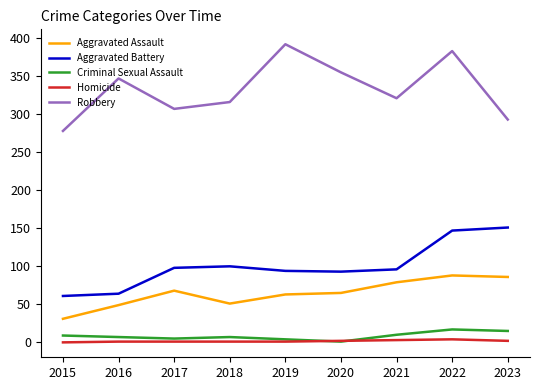

In Criminal Sexual Assault, how many points are higher than both neighbors (excluding endpoints)?

2